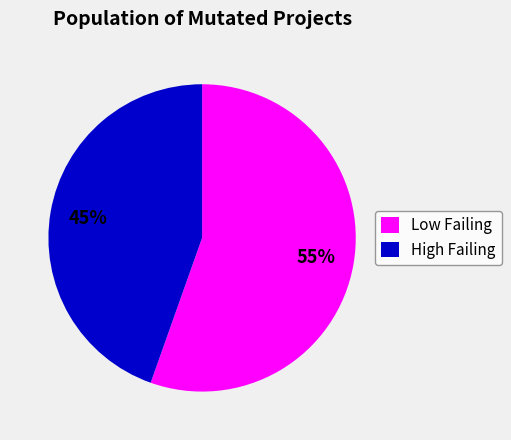

Does any single category account for the majority?

Yes